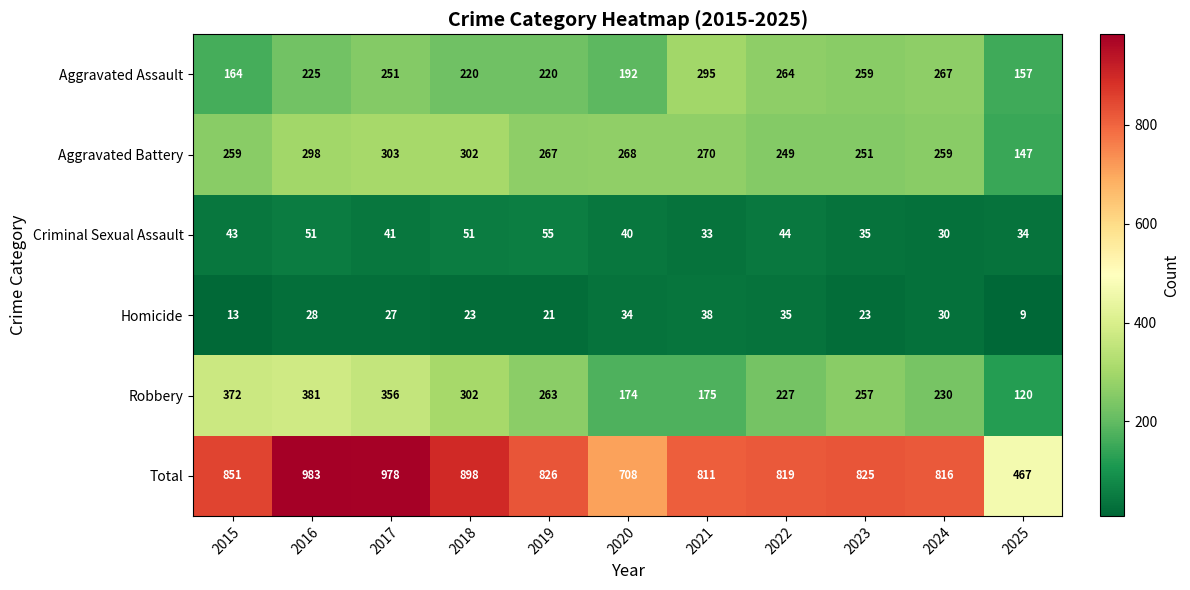

What is the greatest value displayed?

983